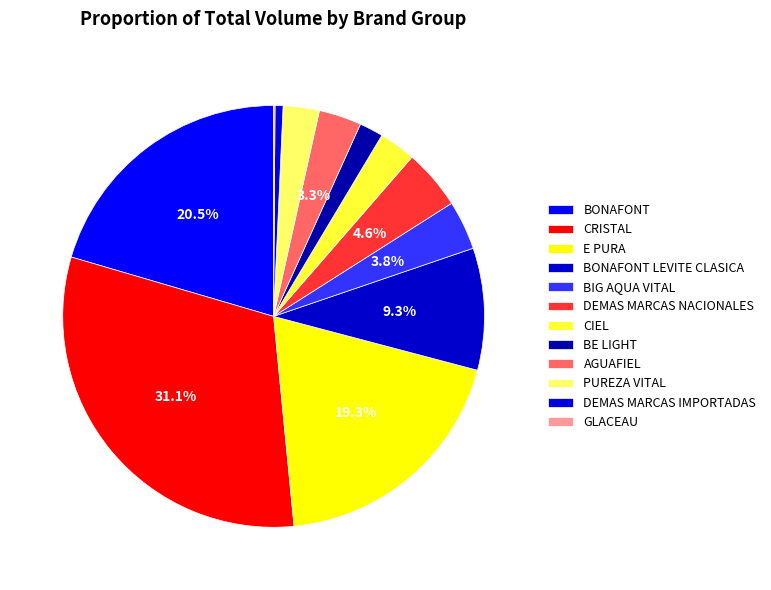

Which has a higher value, CRISTAL or DEMAS MARCAS IMPORTADAS?

CRISTAL